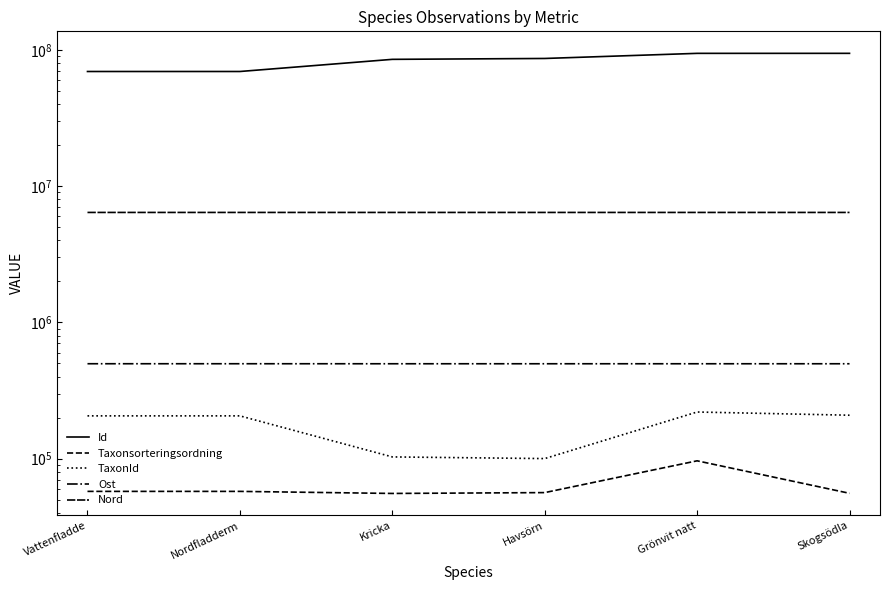

True or false: Nord and Taxonsorteringsordning cross at least once.

False